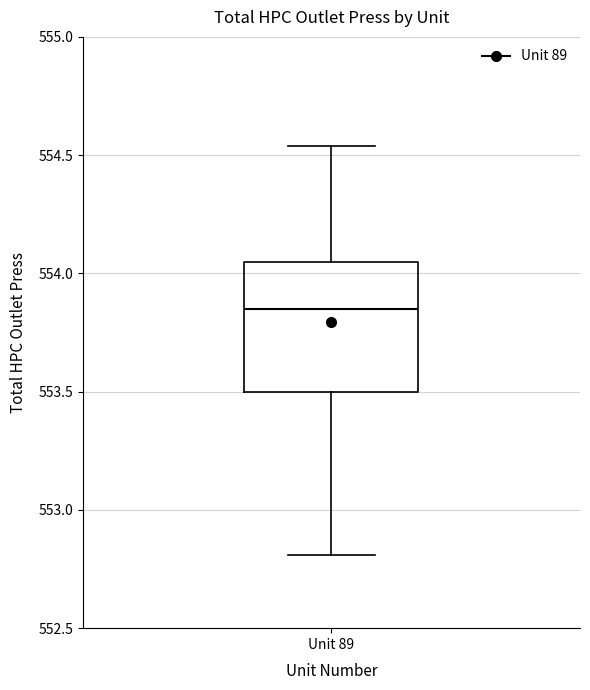

Read this box plot against the y-axis: the position of the median line, the range covered by the box, and the ends of both whiskers. The values are not printed on the chart, so give them approximately, as read against the axis.

median 553.85, box 553.50 to 554.05, whiskers 552.80 to 554.55